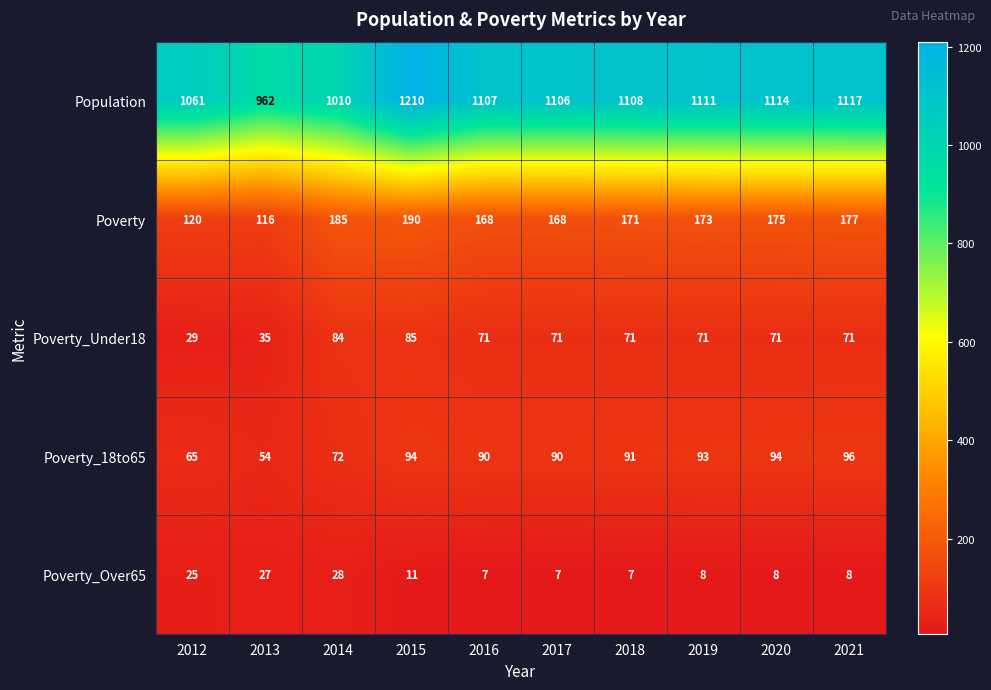

Between 2014 and 2018, which series saw the biggest shift?

Population